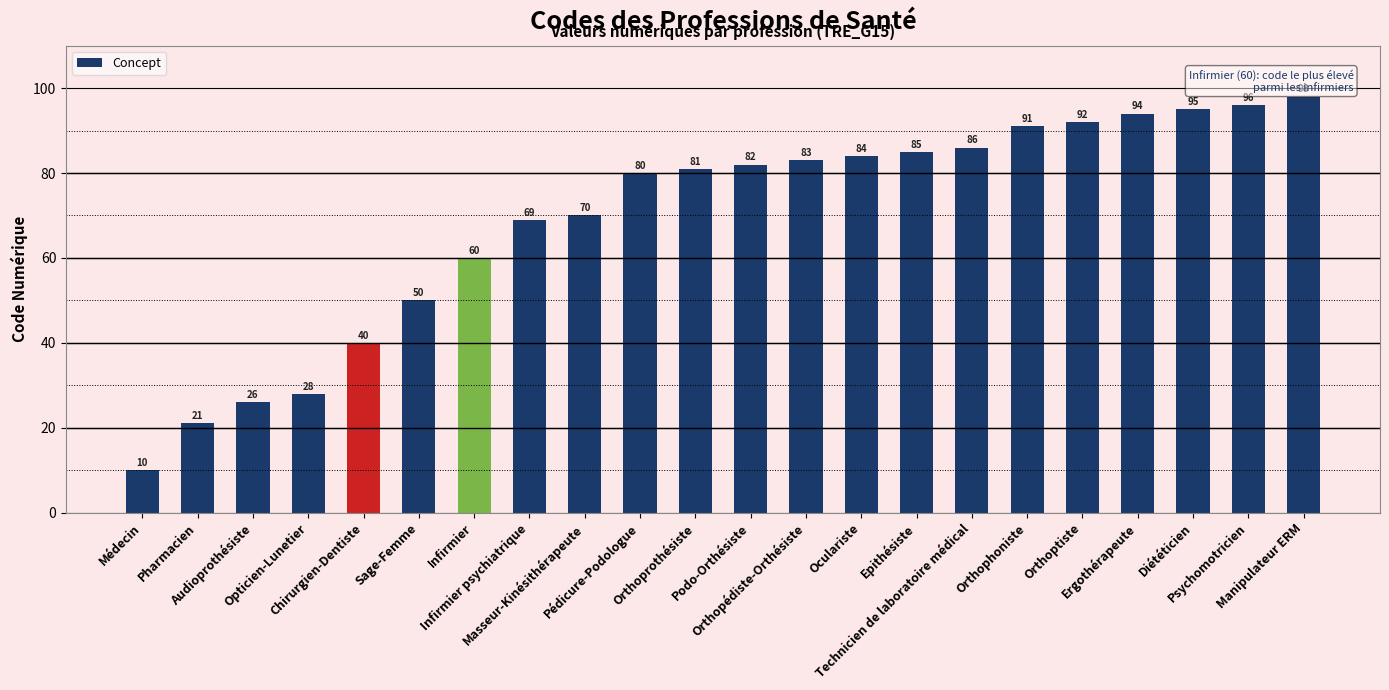

Which label corresponds to the smallest value in the chart?

Médecin